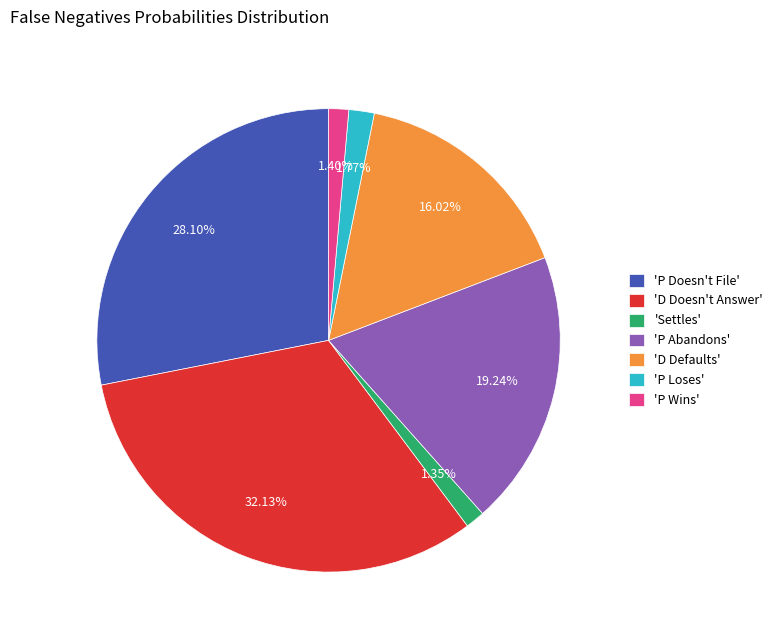

Which slice is the largest?

'D Doesn't Answer'